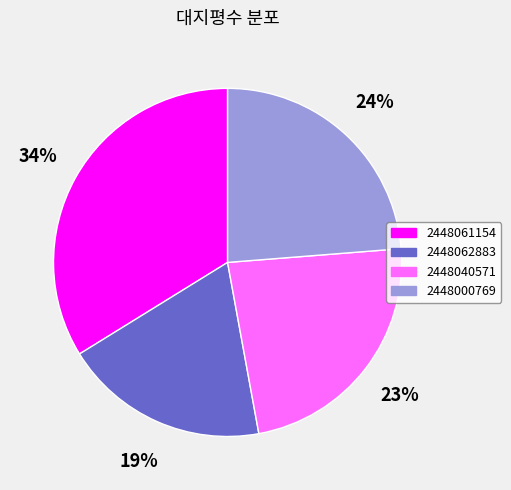

Between 2448061154 and 2448040571, which is larger?

2448061154